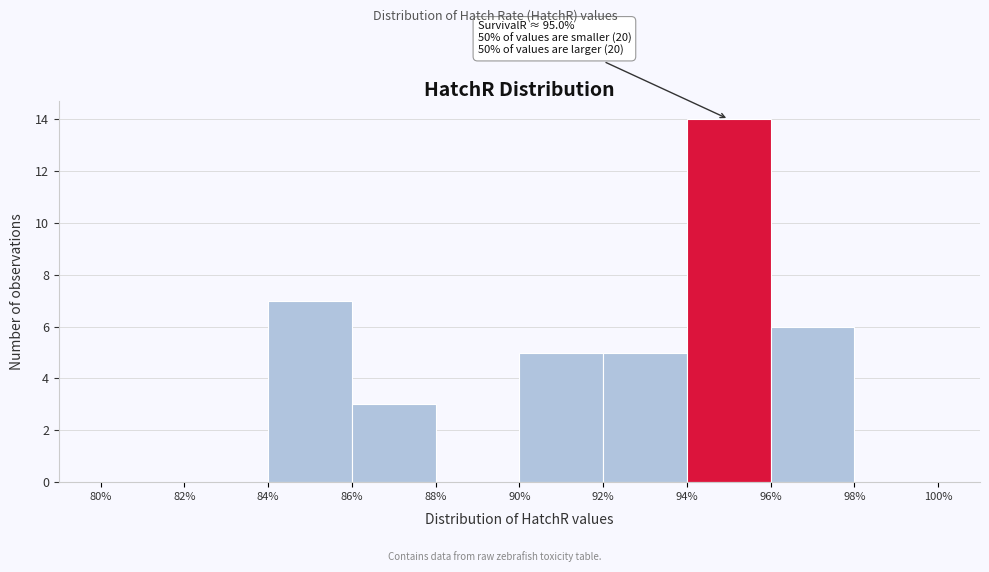

Over which range of the x-axis is the bar tallest?

94% to 96%